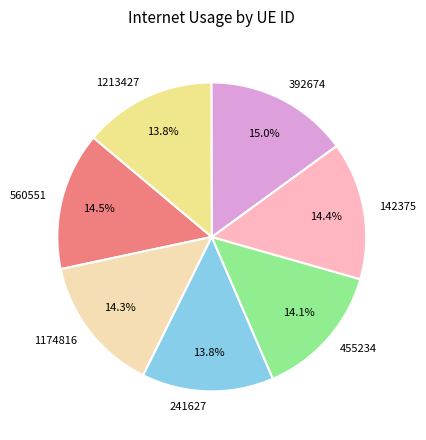

Do 1174816 and 142375 together represent more than half of the pie?

No